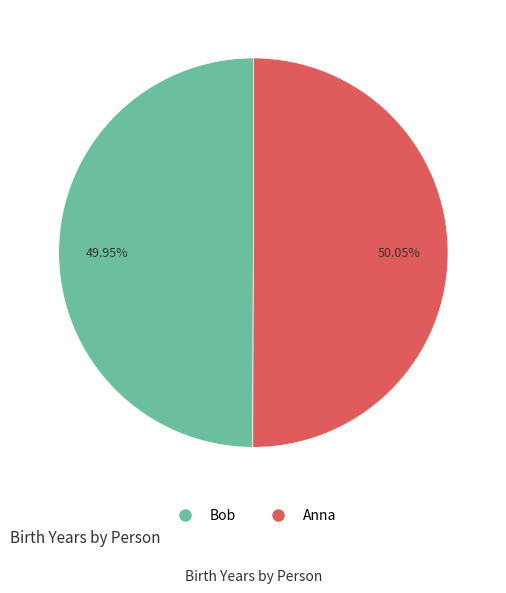

How many slices are in this pie chart?

2